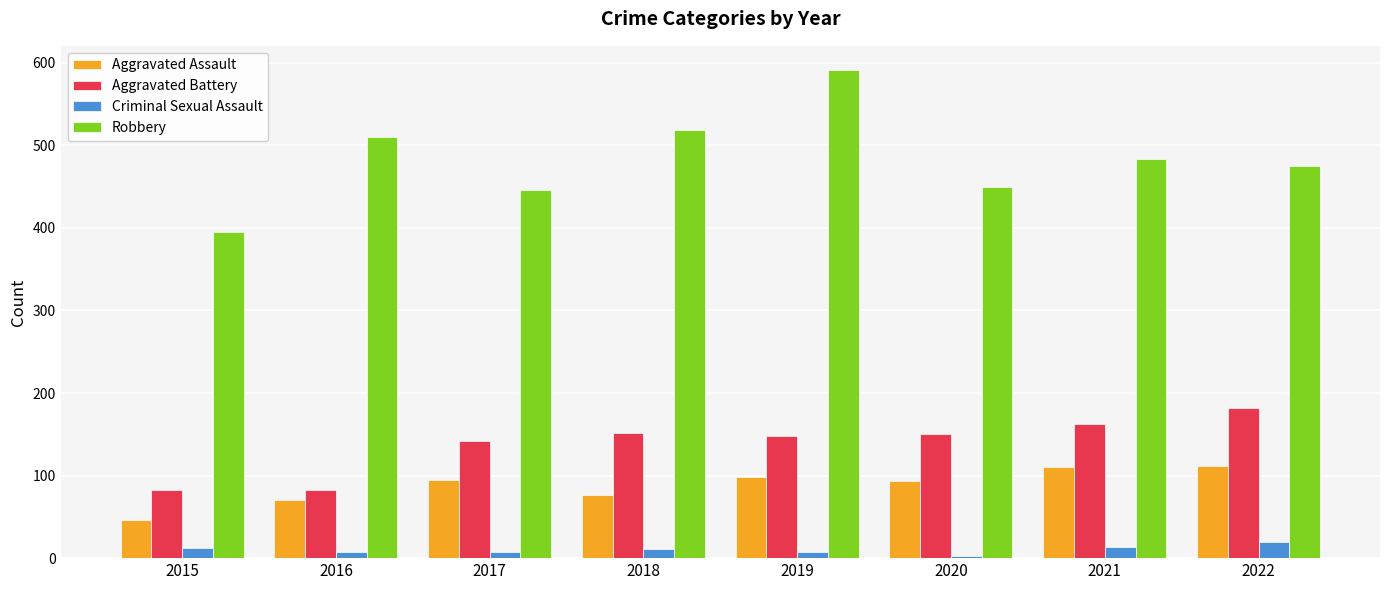

What is the value of the Robbery bar at the 4th from the left?

519